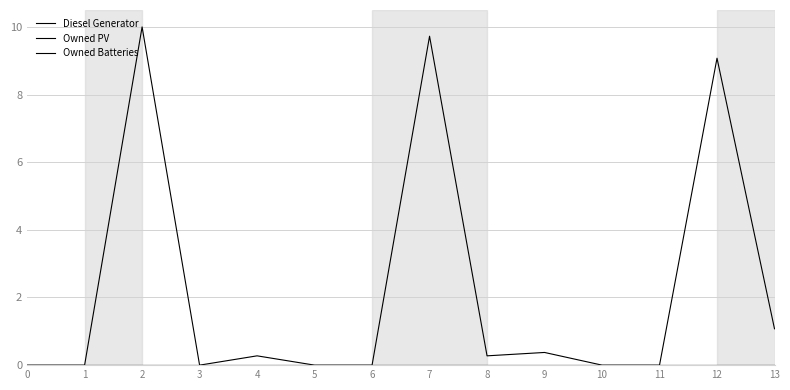

How many interior local valleys does the Diesel Generator series have?

2